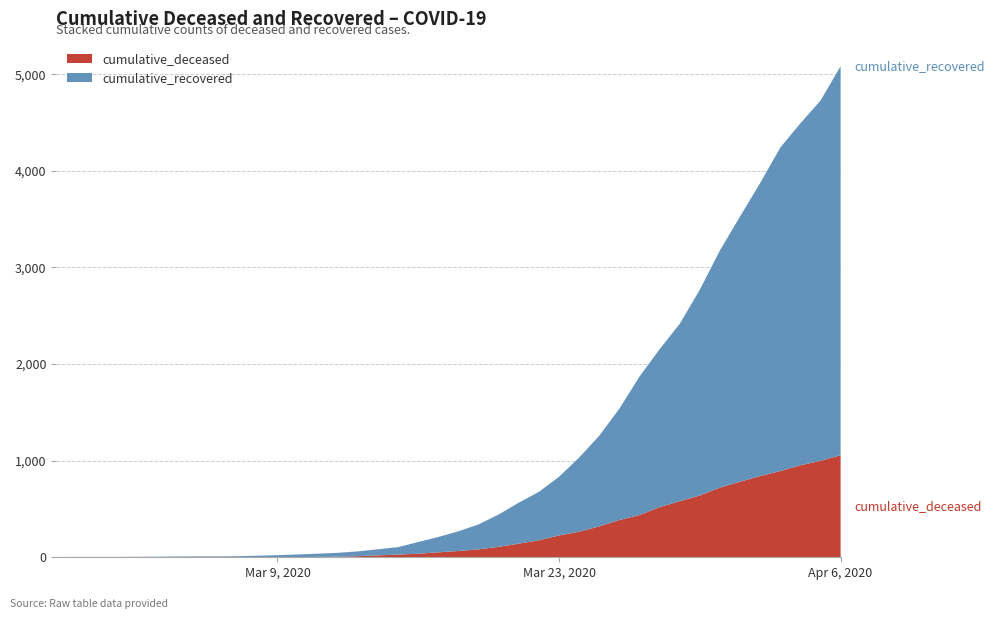

Reading right to left, what are all the values shown in this chart?

cumulative_deceased: 2020-04-06=1056	2020-04-05=998	2020-04-04=952	2020-04-03=892	2020-04-02=841	2020-04-01=782	2020-03-31=721	2020-03-30=640	2020-03-29=580	2020-03-28=519	2020-03-27=437	2020-03-26=385	2020-03-25=320	2020-03-24=264	2020-03-23=226	2020-03-22=176	2020-03-21=141	2020-03-20=108	2020-03-19=82	2020-03-18=65	2020-03-17=51	2020-03-16=37	2020-03-15=28	2020-03-14=20	2020-03-13=11	2020-03-12=6	2020-03-11=4	2020-03-10=2	2020-03-09=2	2020-03-08=2	2020-03-07=1	2020-03-06=0	2020-03-05=0	2020-03-04=0	2020-03-03=0	2020-03-02=0	2020-03-01=0	2020-02-29=0	2020-02-28=0	2020-02-27=0
cumulative_recovered: 2020-04-06=4026	2020-04-05=3728	2020-04-04=3539	2020-04-03=3348	2020-04-02=3032	2020-04-01=2745	2020-03-31=2455	2020-03-30=2129	2020-03-29=1836	2020-03-28=1634	2020-03-27=1433	2020-03-26=1153	2020-03-25=938	2020-03-24=768	2020-03-23=607	2020-03-22=501	2020-03-21=424	2020-03-20=335	2020-03-19=258	2020-03-18=204	2020-03-17=159	2020-03-16=121	2020-03-15=77	2020-03-14=63	2020-03-13=50	2020-03-12=40	2020-03-11=33	2020-03-10=27	2020-03-09=20	2020-03-08=14	2020-03-07=10	2020-03-06=9	2020-03-05=9	2020-03-04=8	2020-03-03=6	2020-03-02=5	2020-03-01=4	2020-02-29=4	2020-02-28=4	2020-02-27=3